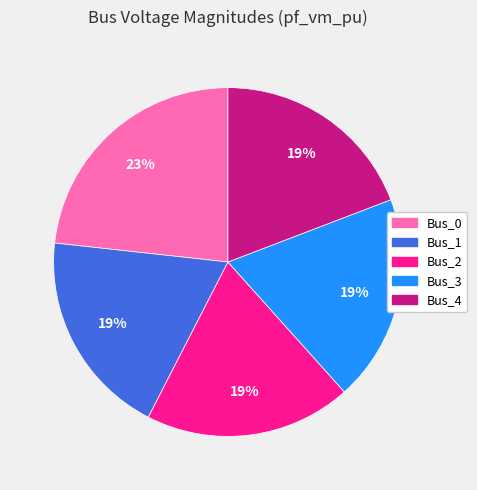

Which has a higher value, Bus_0 or Bus_2?

Bus_0